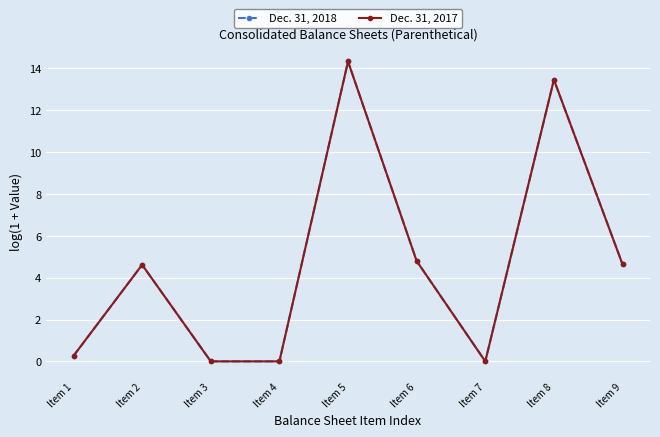

Does the chart have visible grid lines?

Yes